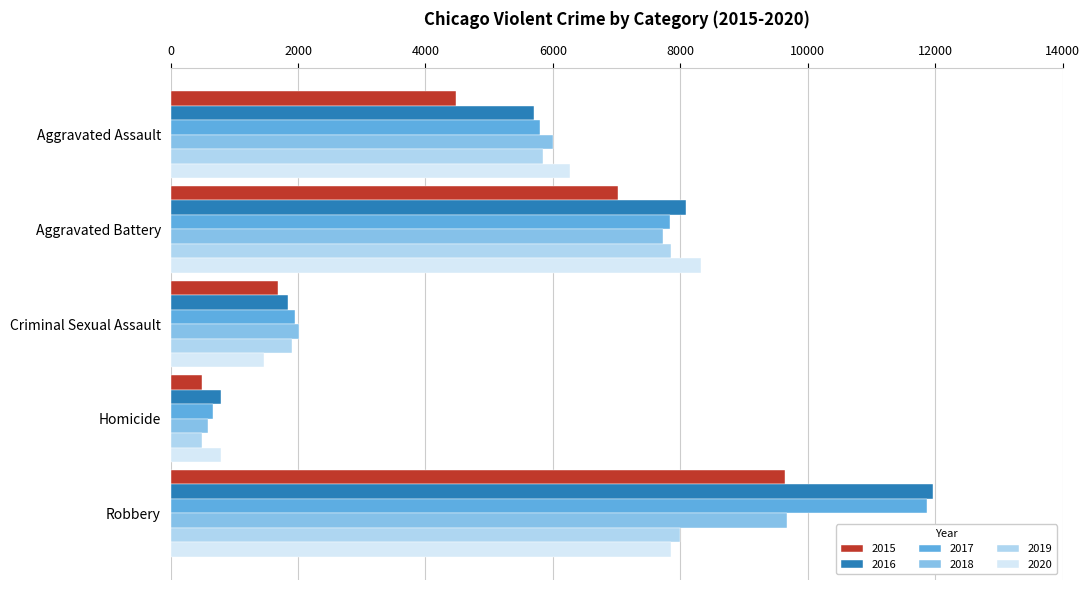

List the labels in order of 2020 value, largest first.

Aggravated Battery, Robbery, Aggravated Assault, Criminal Sexual Assault, Homicide